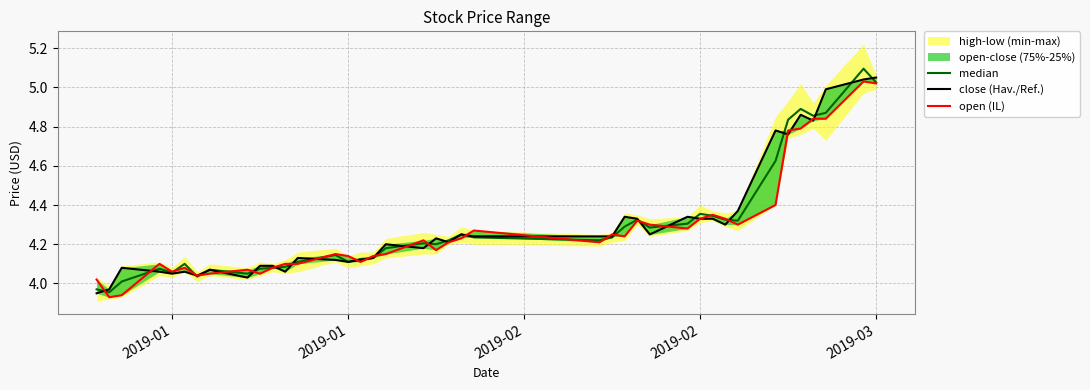

Which series has the largest range (max minus min)?

median